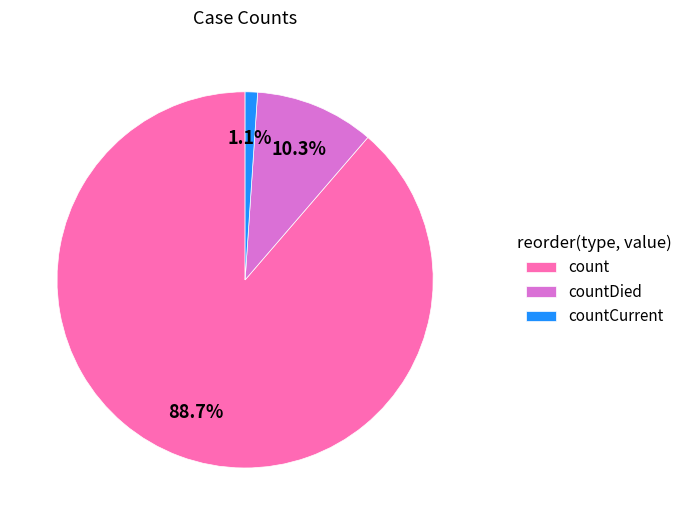

Count the number of slices in the pie.

3